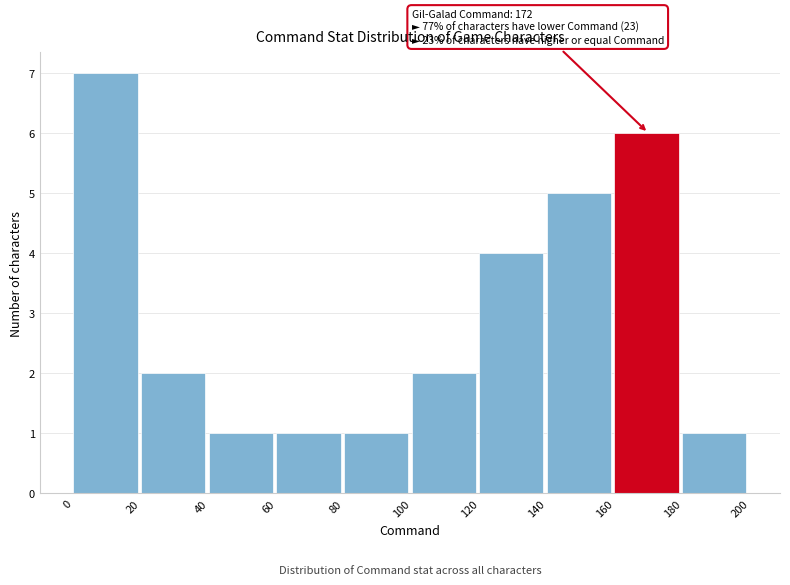

Over which range of the x-axis is the bar tallest?

0 to 20